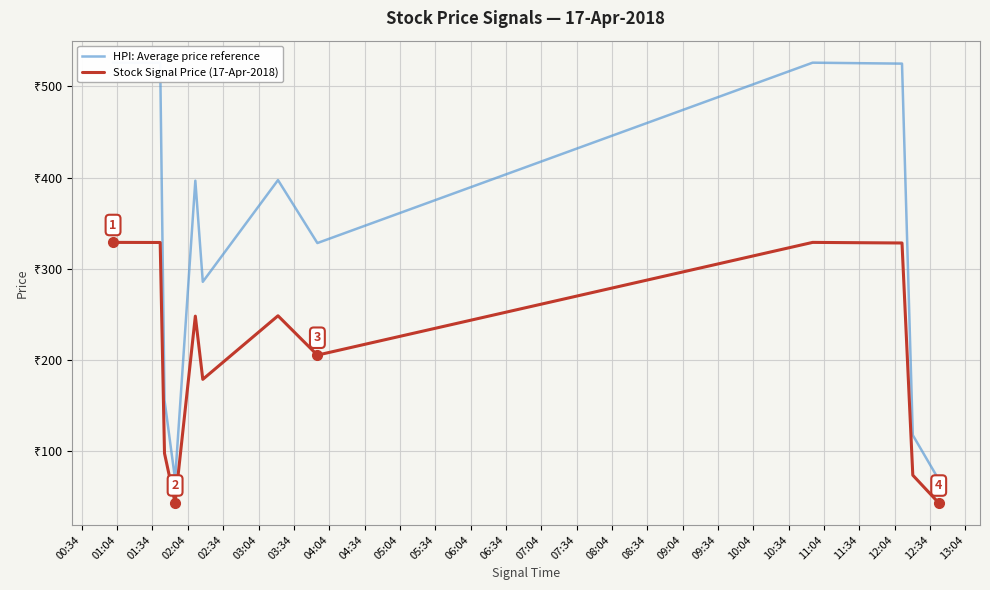

What is the minimum value shown in the chart?

42.8